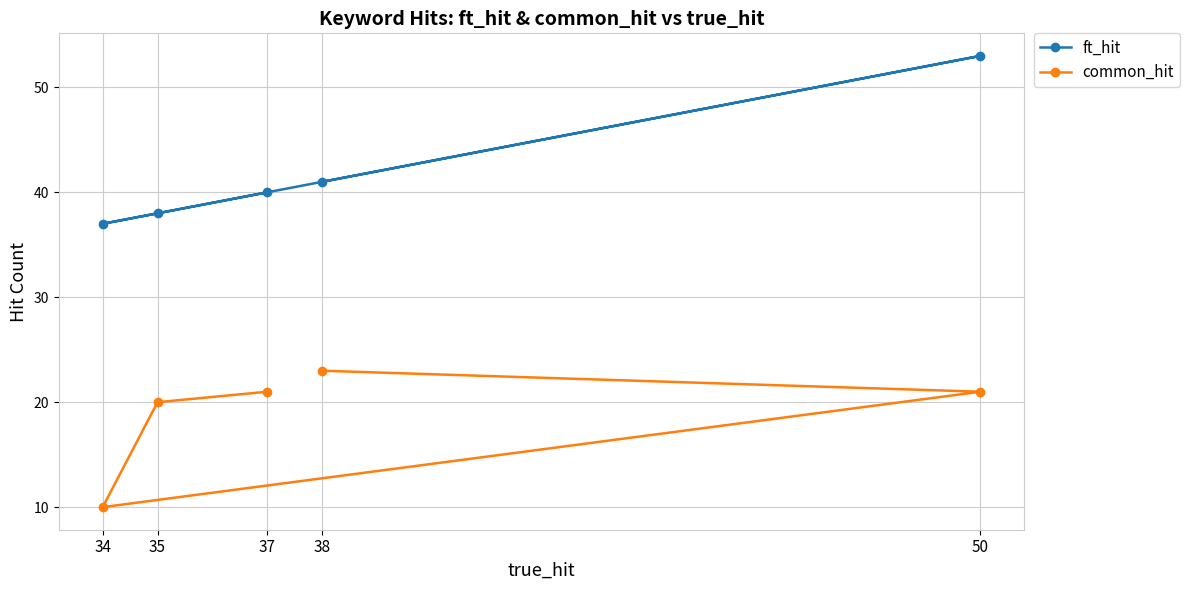

Is the value of ft_hit at 34 greater than the value of common_hit at 38?

Yes